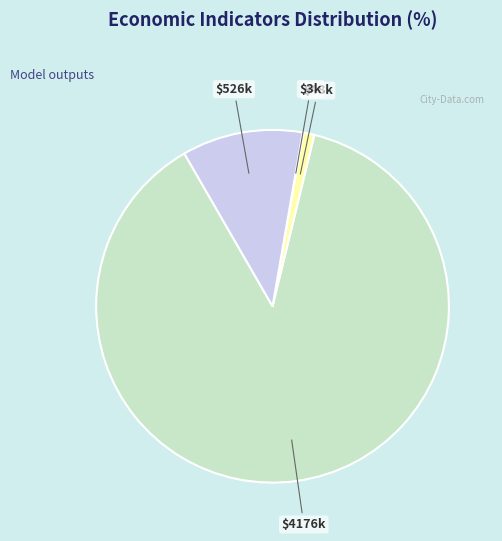

Is there any slice that represents more than half of the pie?

Yes